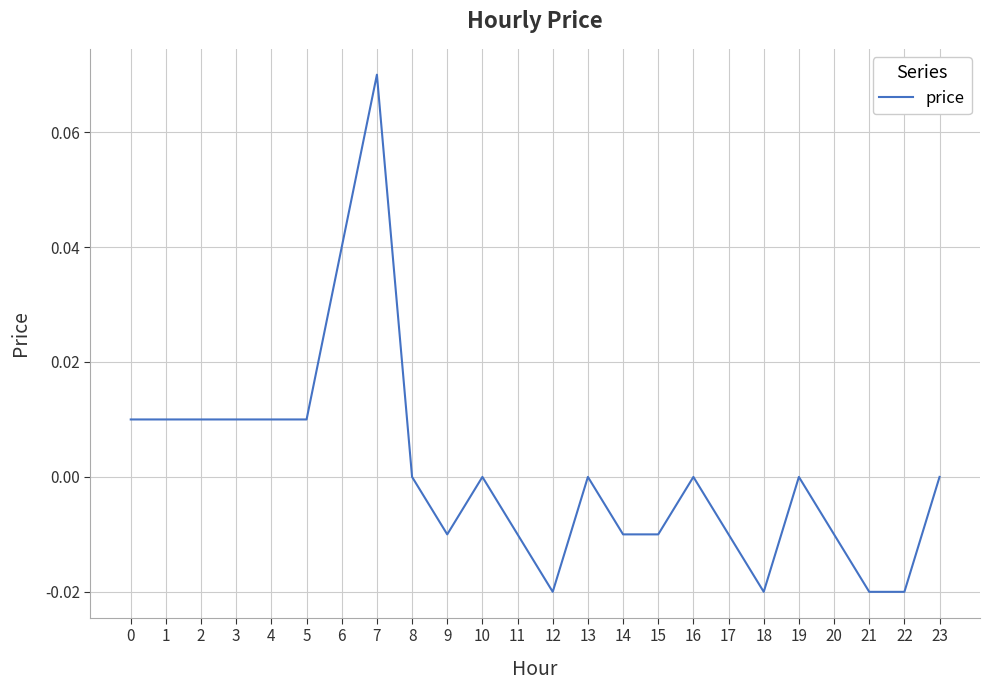

Between 4 and 19, which is larger?

4